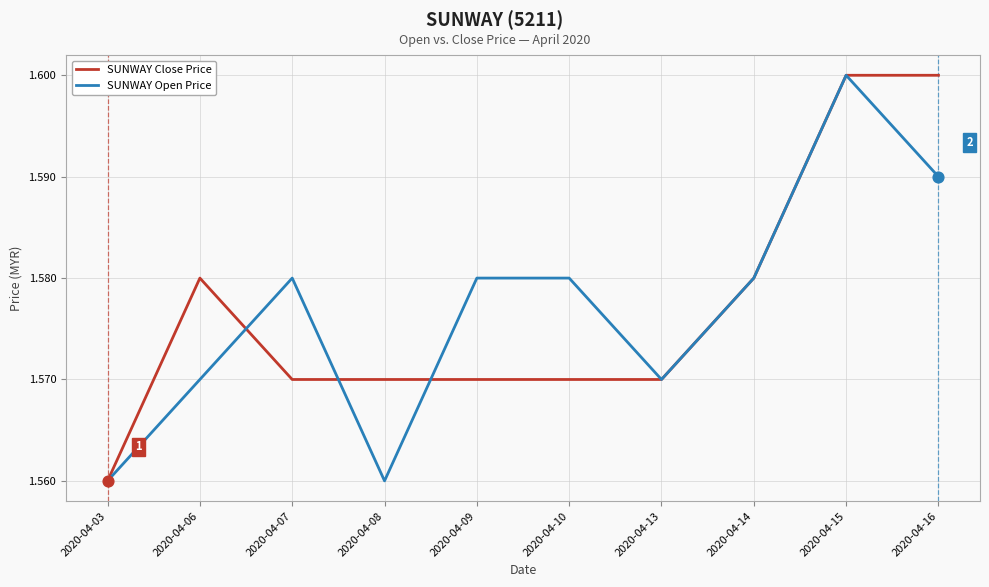

At which category is the sum across all series the highest?

2020-04-15